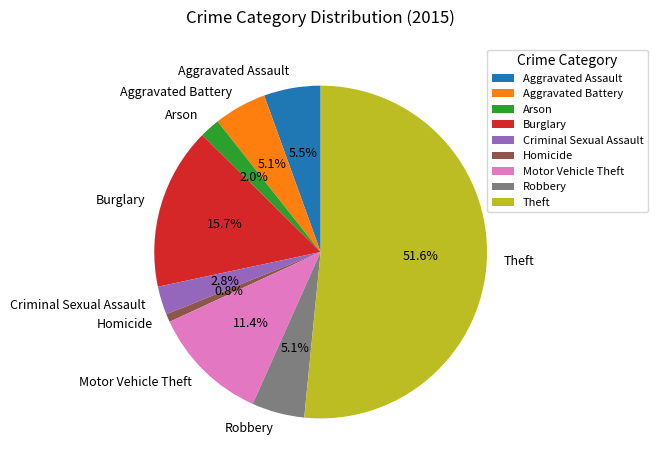

Count the number of slices in the pie.

9